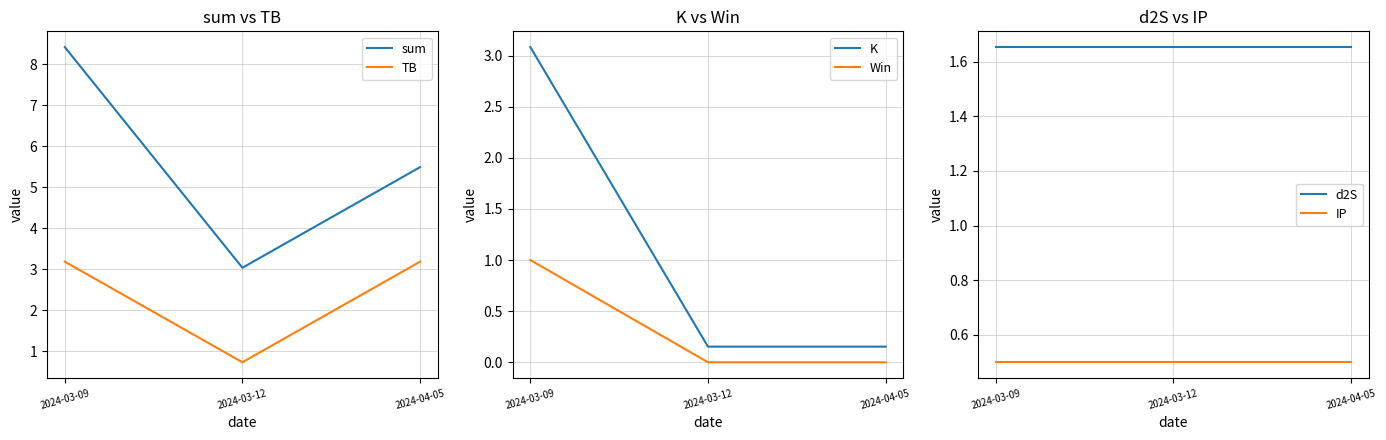

How many distinct data groups are displayed?

6